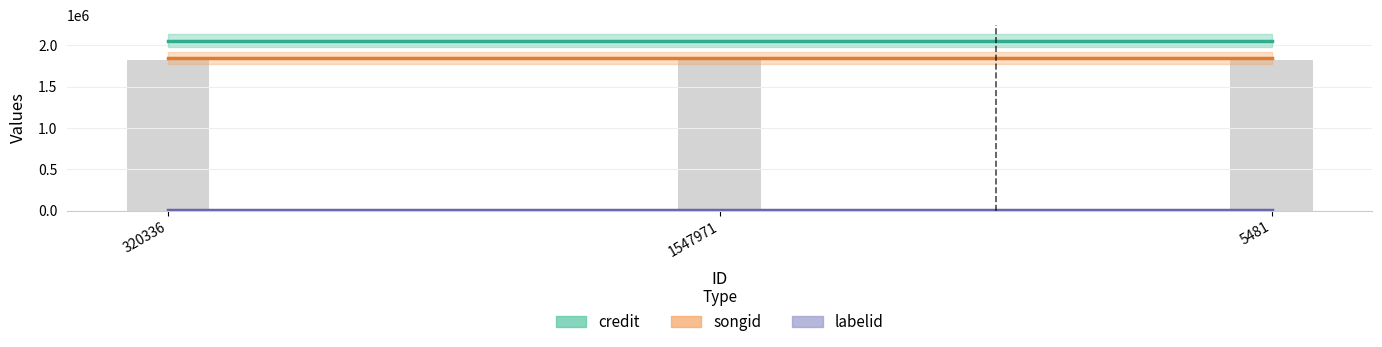

Are the bars grouped side by side (vs. stacked)?

Yes